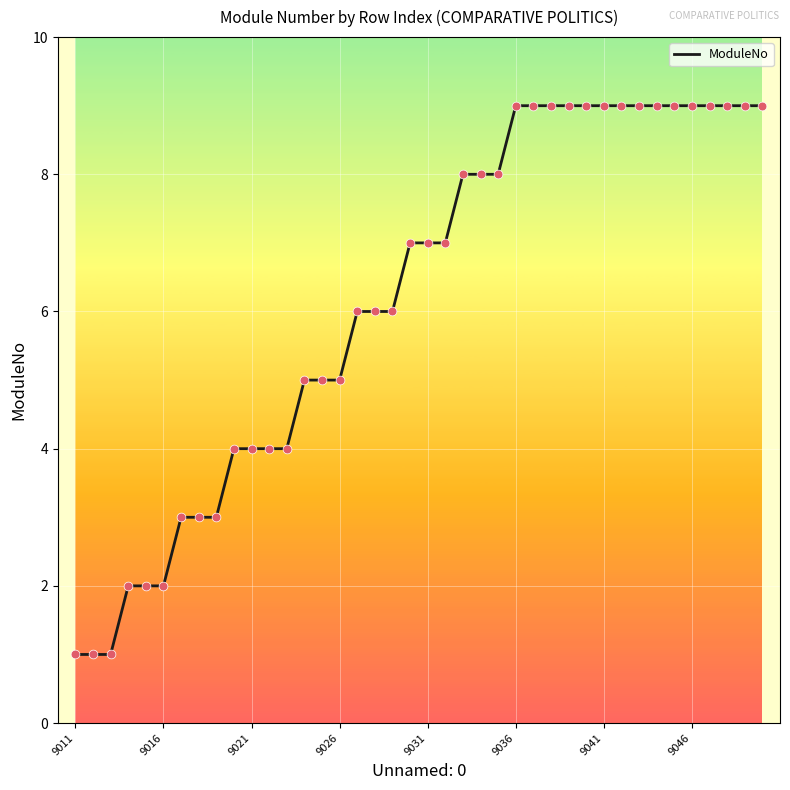

What is the difference between the maximum and minimum values?

8